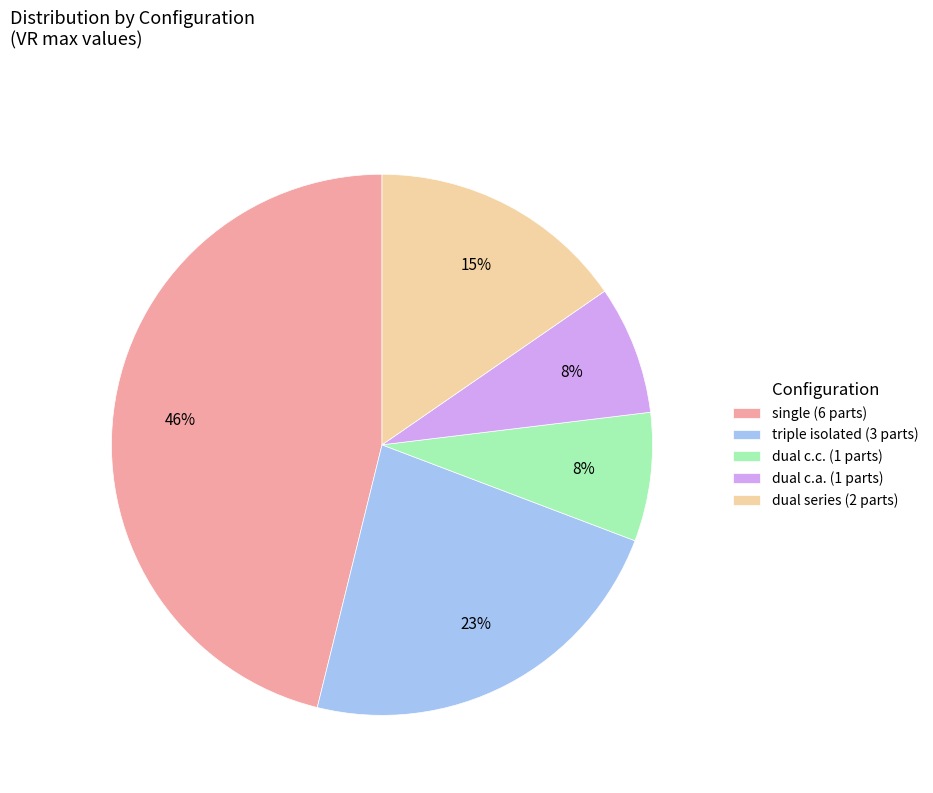

True or false: dual c.c. (1 parts) accounts for 1% of the total.

False